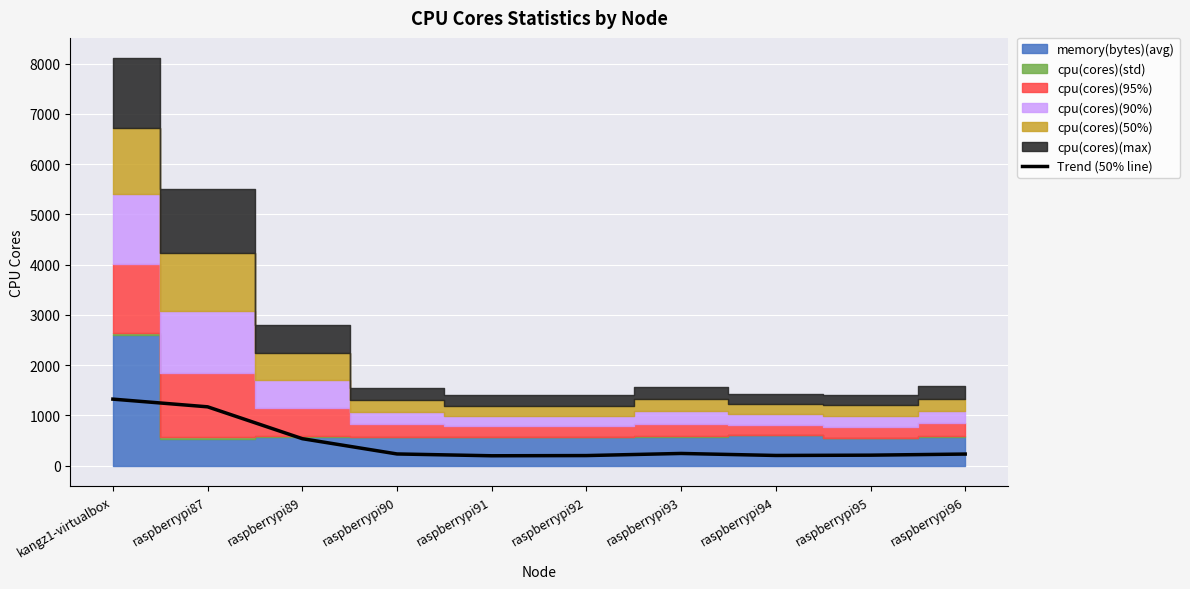

The chart shows a value of 93 at raspberrypi92. True or false?

False